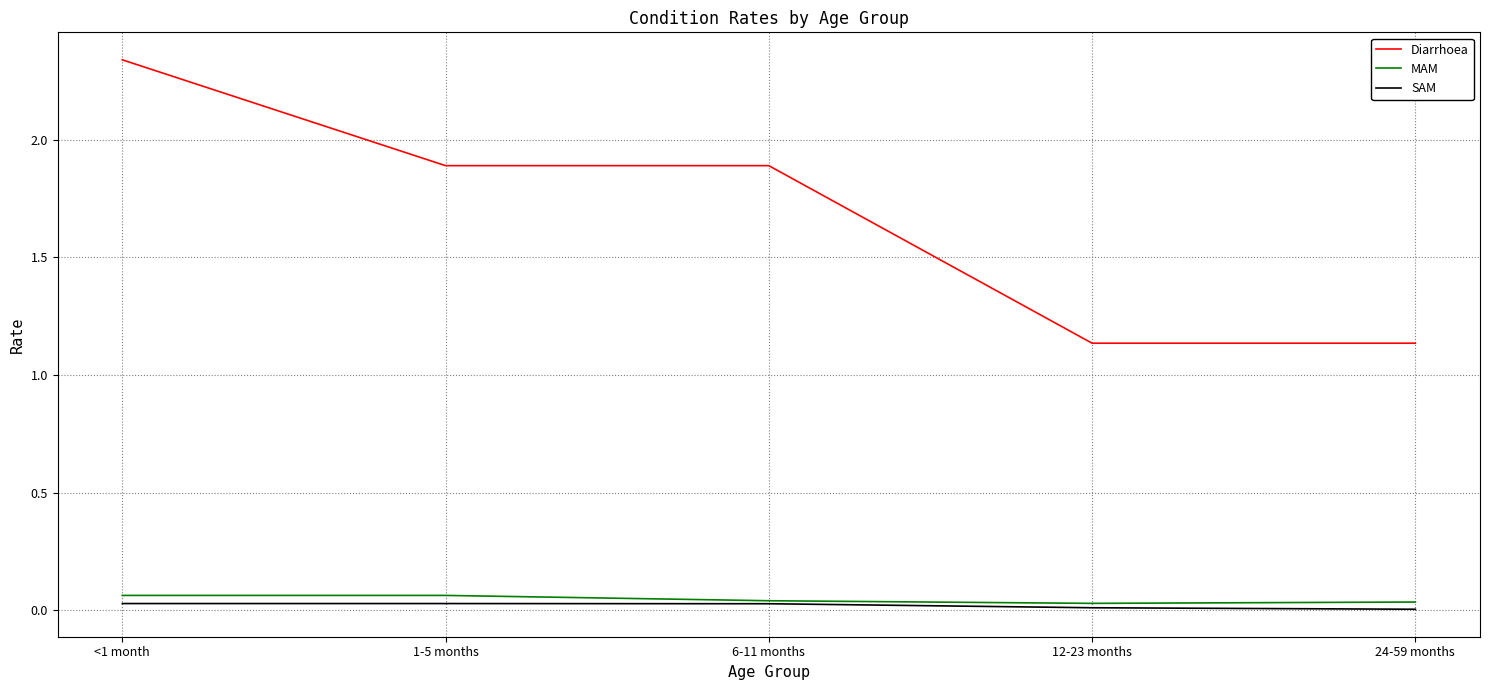

Between <1 month and 6-11 months, which series saw the biggest shift?

Diarrhoea